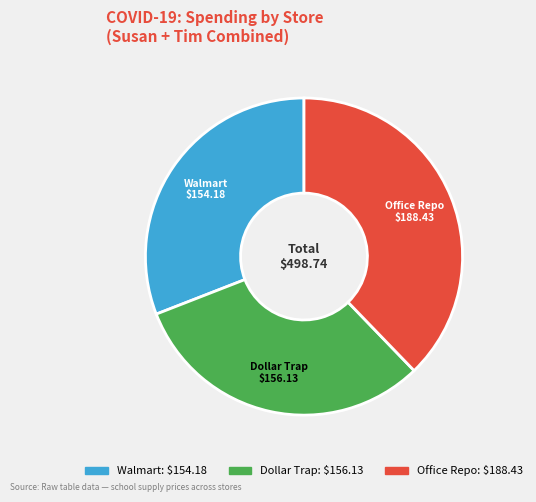

Is there a majority slice in this chart?

No